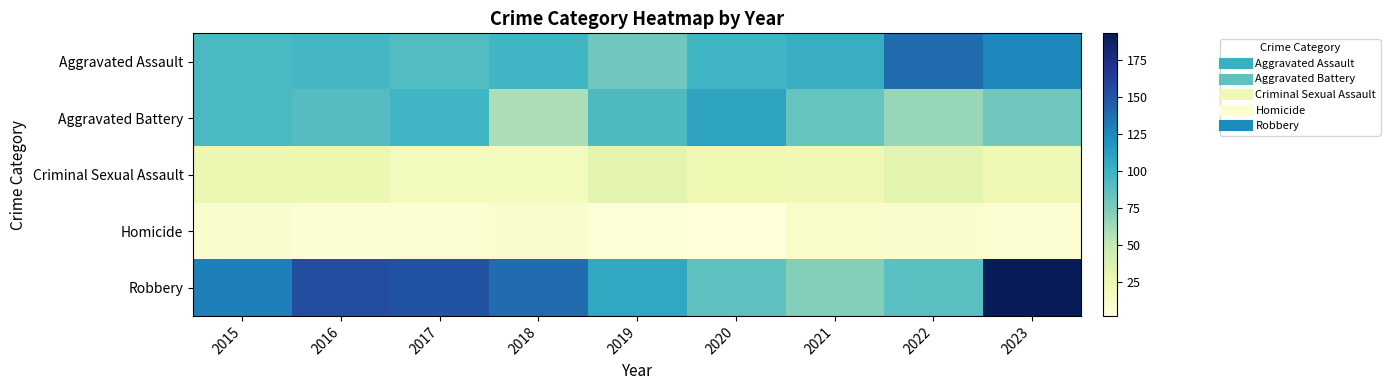

At which category does the chart reach its minimum across all series?

2020